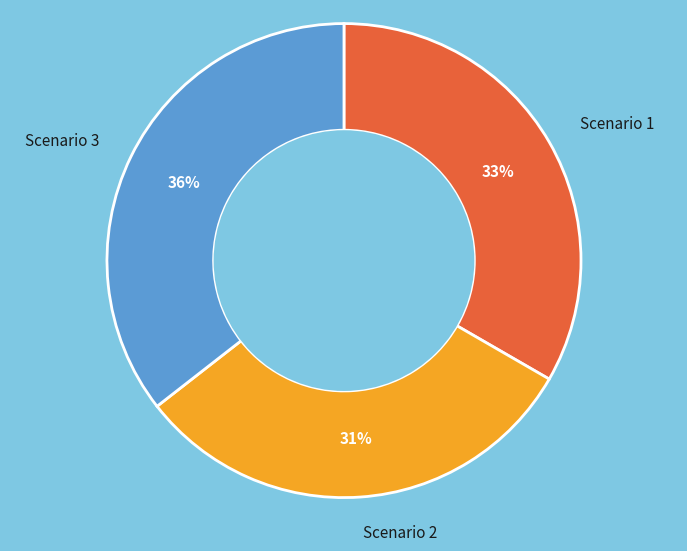

The Scenario 3 slice represents 36% of the pie. True or false?

True